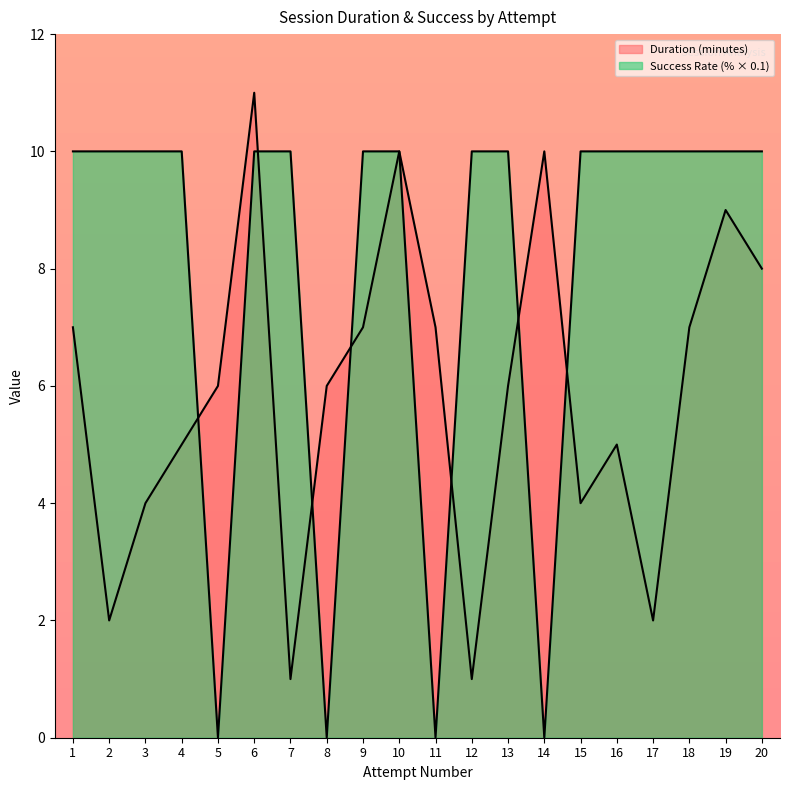

How many positive values does the Success Rate (%) series have?

16